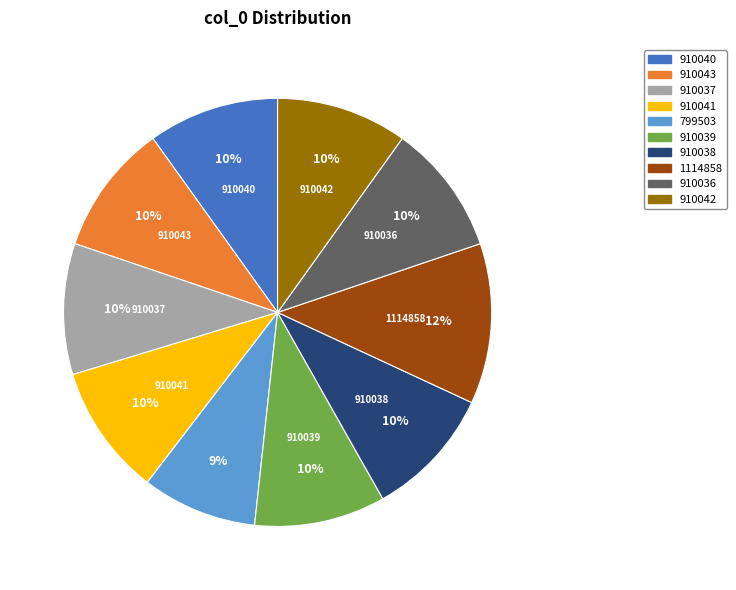

What is the ratio of the value at 910038 to the value at 1114858?

0.8